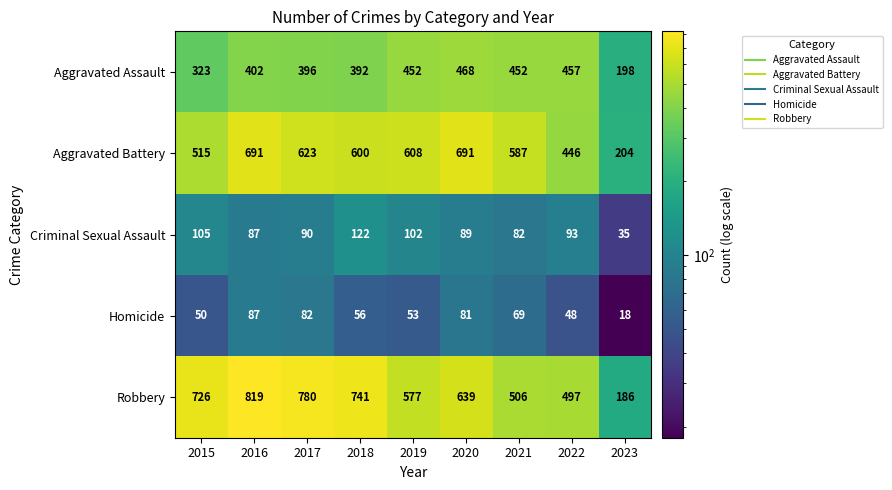

What is the spread (max minus min) of values at 2016?

732